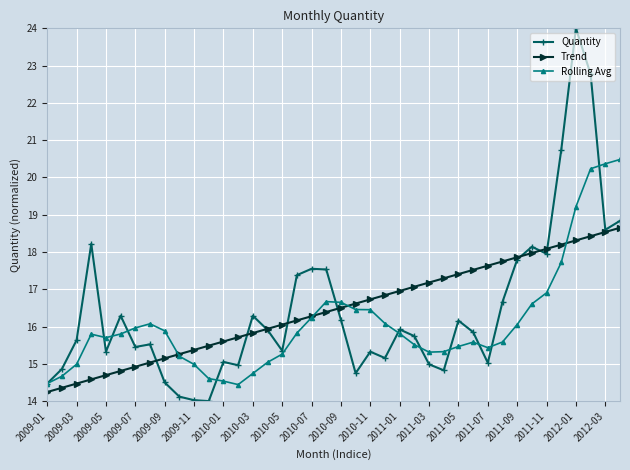

What is the difference between the second highest and minimum values in the Quantity series?

8.8